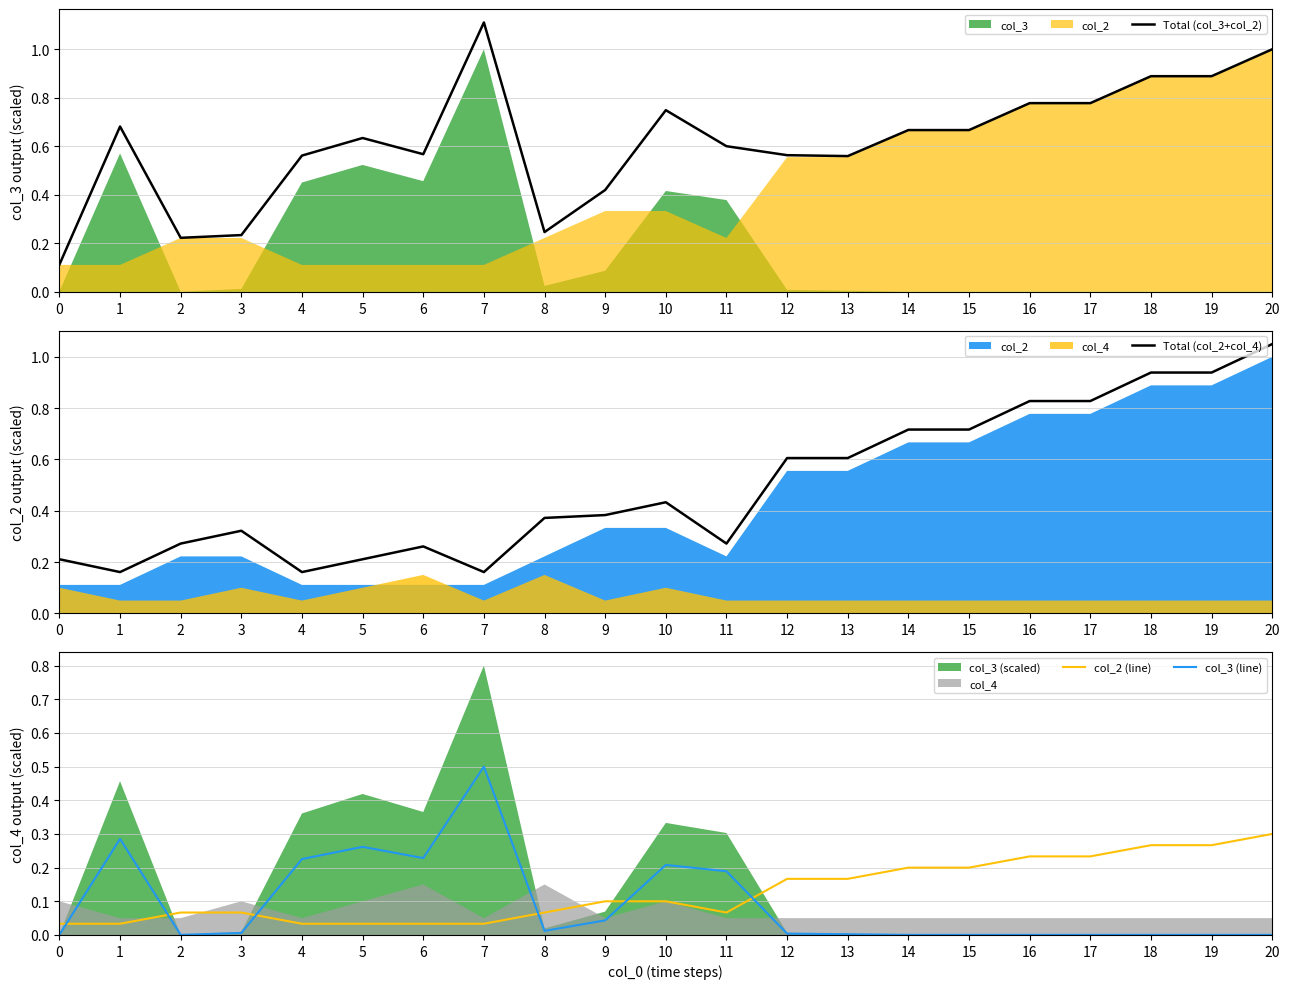

Is the value of Total (col_2+col_4) at 11 greater than the value of Total (col_3+col_2) at 20?

No